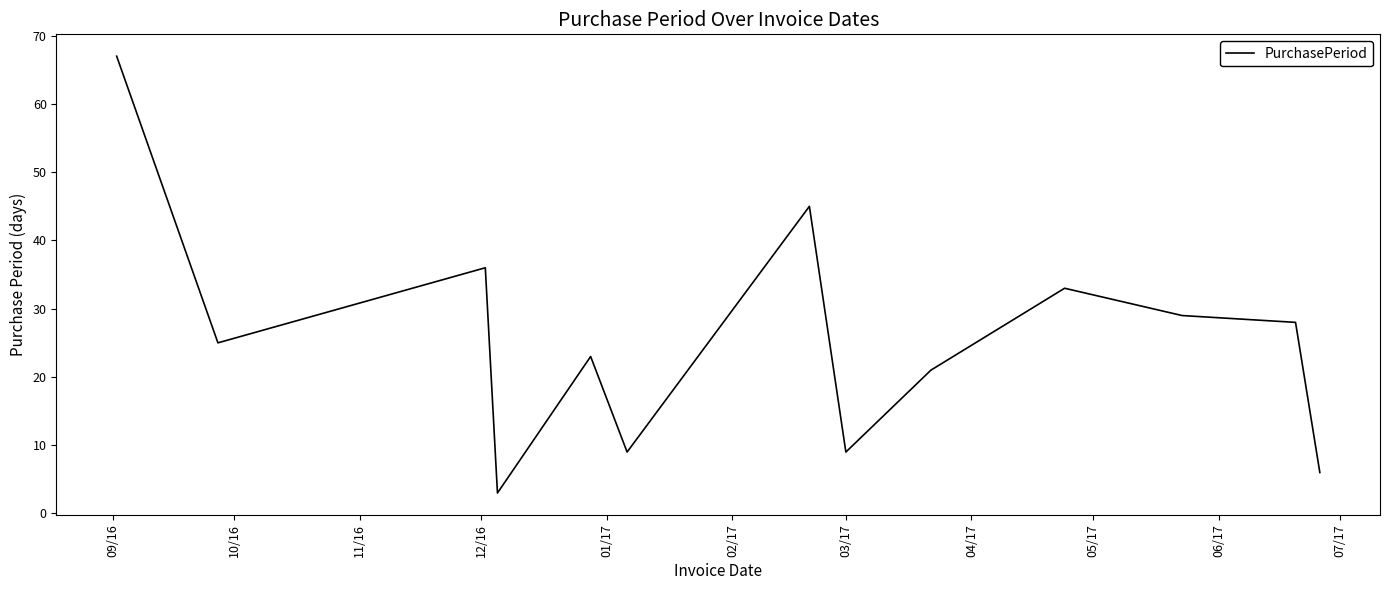

What is the smallest value displayed?

3